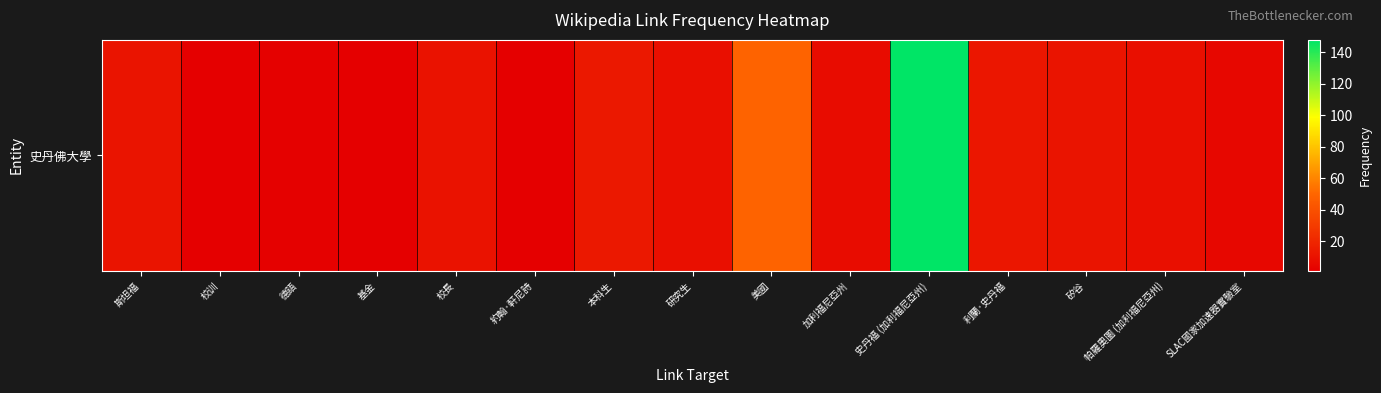

What is the average value?

19